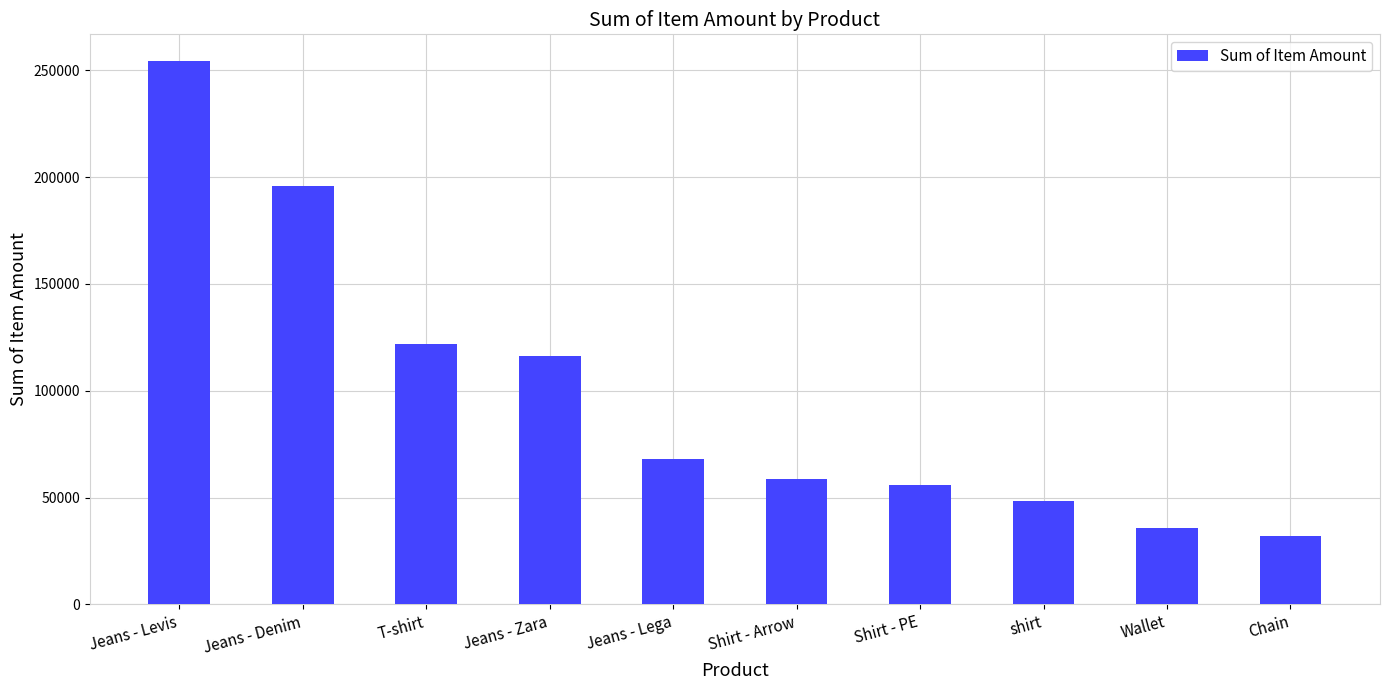

At which label does the data first exceed 68000?

Jeans - Levis